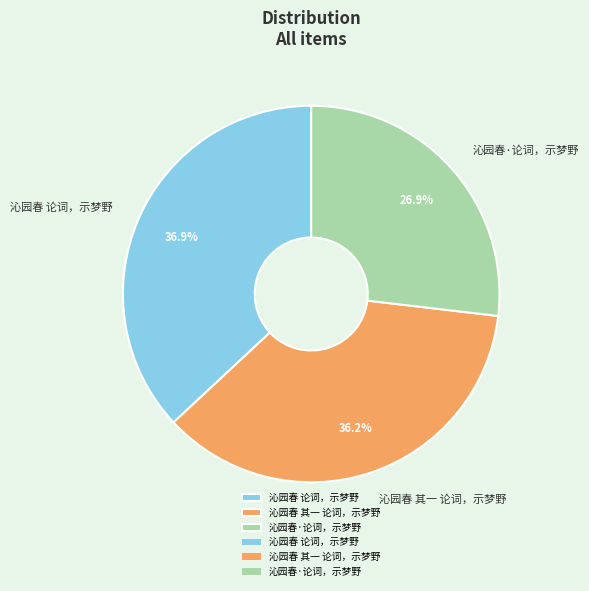

What is the ratio of the value at 沁园春 其一 论词，示梦野 to the value at 沁园春 论词，示梦野?

1.0